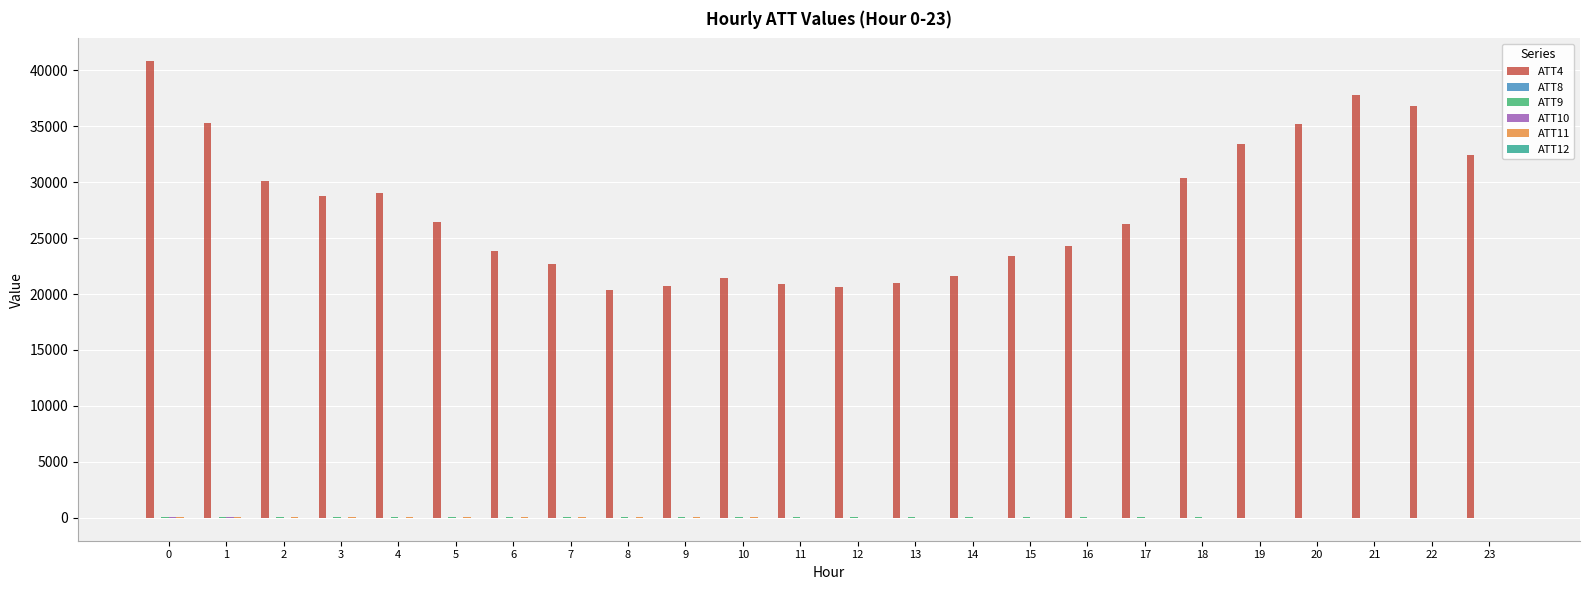

Which series has the largest total across all categories?

ATT4